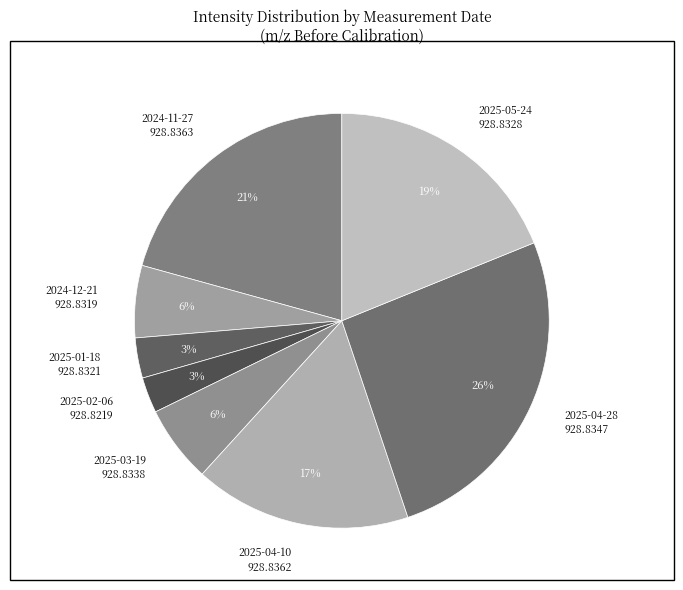

True or false: 2025-05-24 928.8328 accounts for 19% of the total.

True